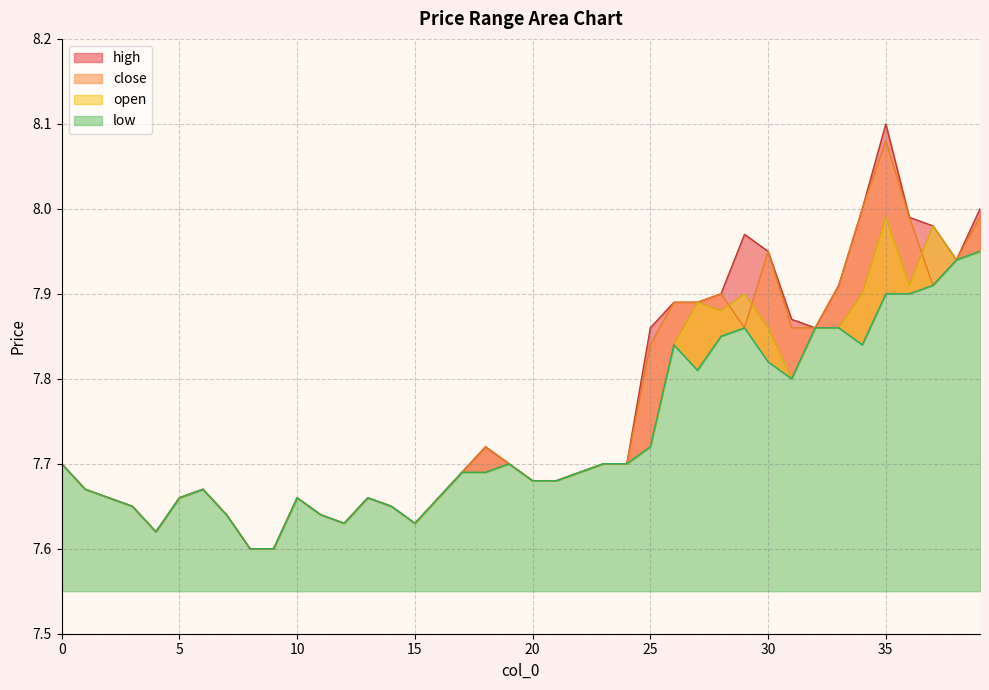

What is the value of the open point at the 36th from the left?

8.0